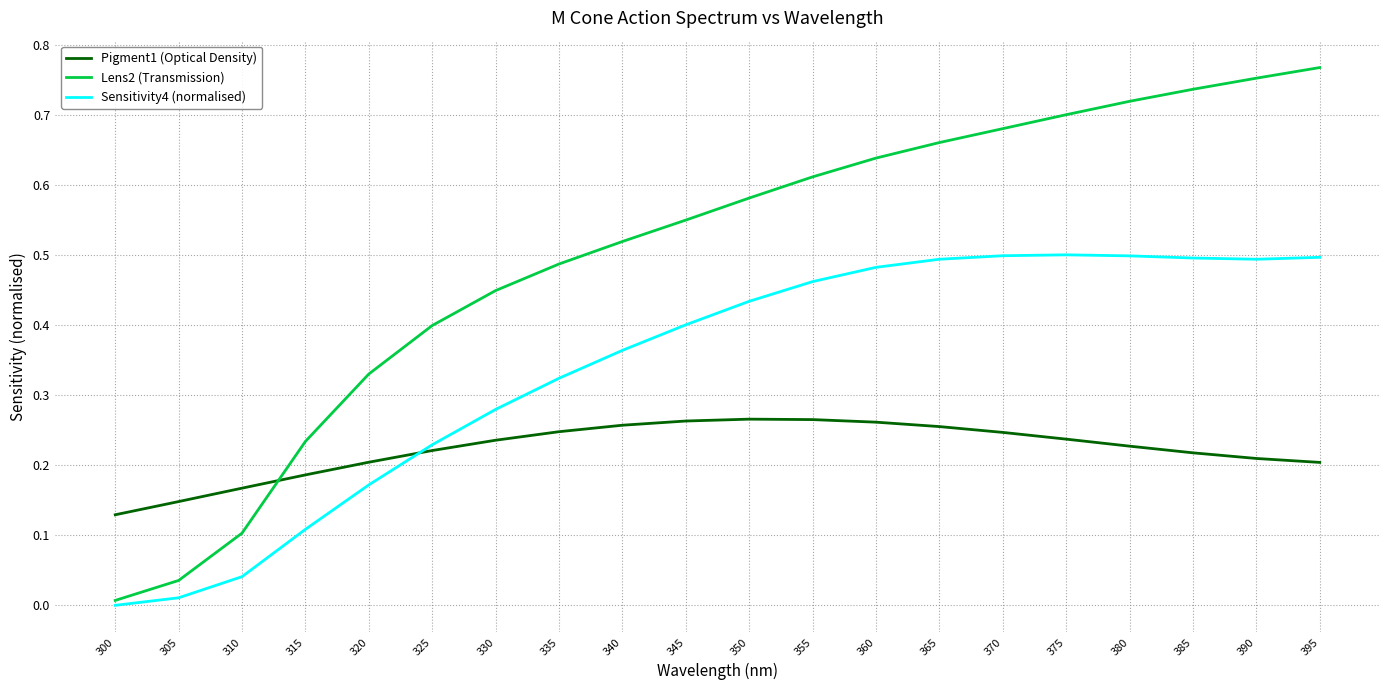

Rank the series at 315 from lowest to highest value.

Sensitivity4 (normalised), Pigment1 (Optical Density), Lens2 (Transmission)